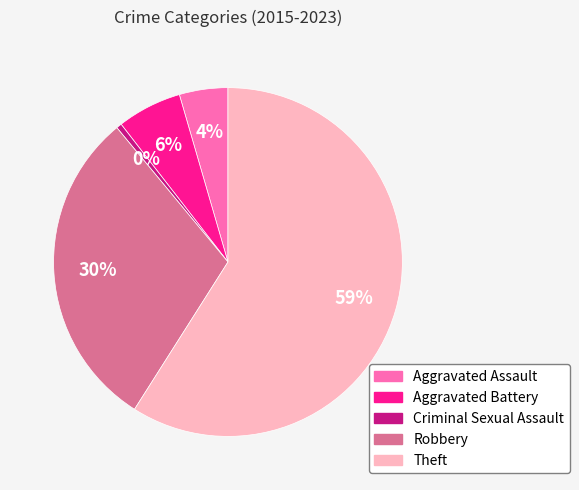

Is there any slice that represents more than half of the pie?

Yes